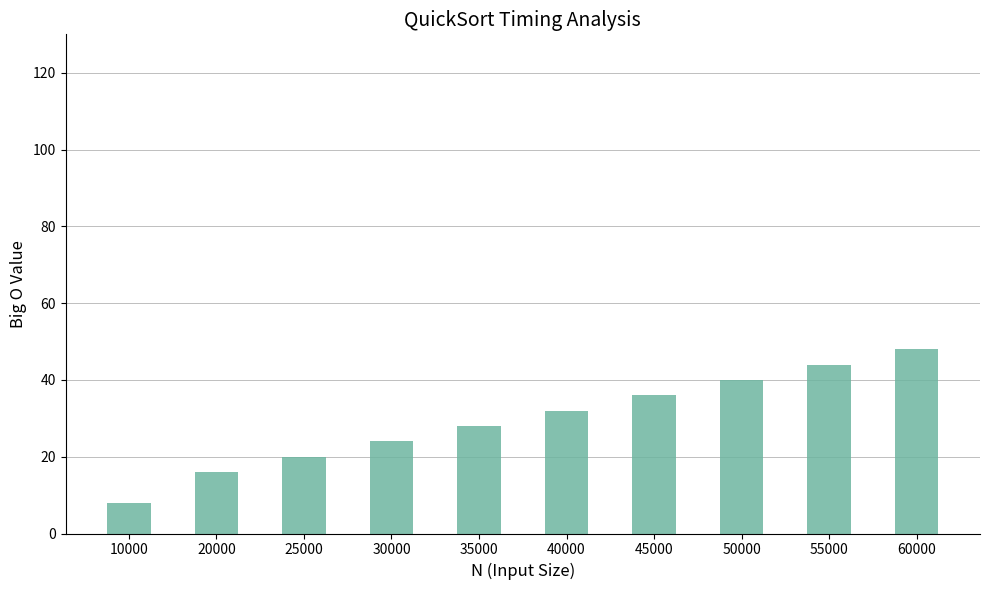

Which label corresponds to the largest value in the chart?

60000